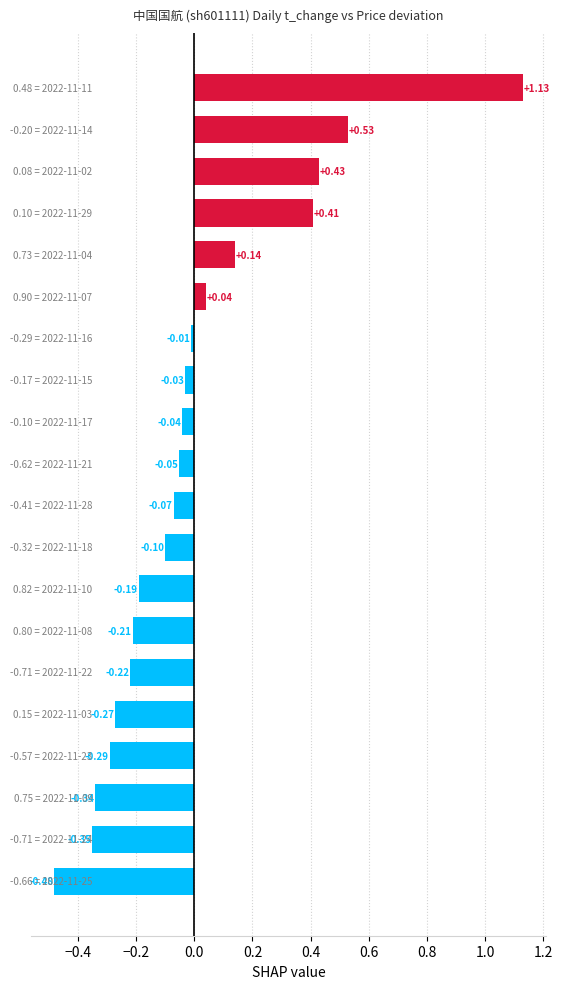

Count the number of values greater than 0.

6